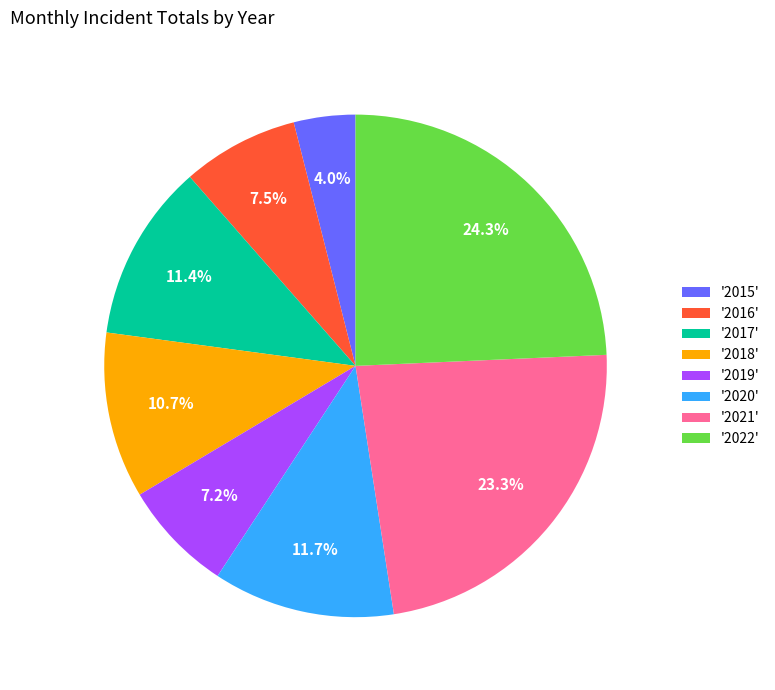

What portion of the pie excludes '2020'?

88.3%